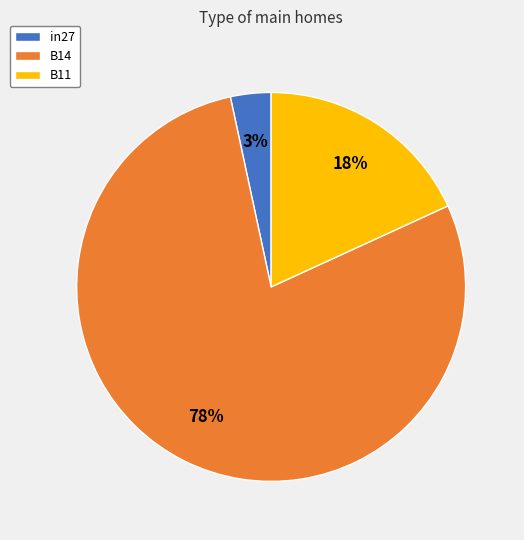

To the nearest percent, what is the combined percentage of in27 and B14?

82%